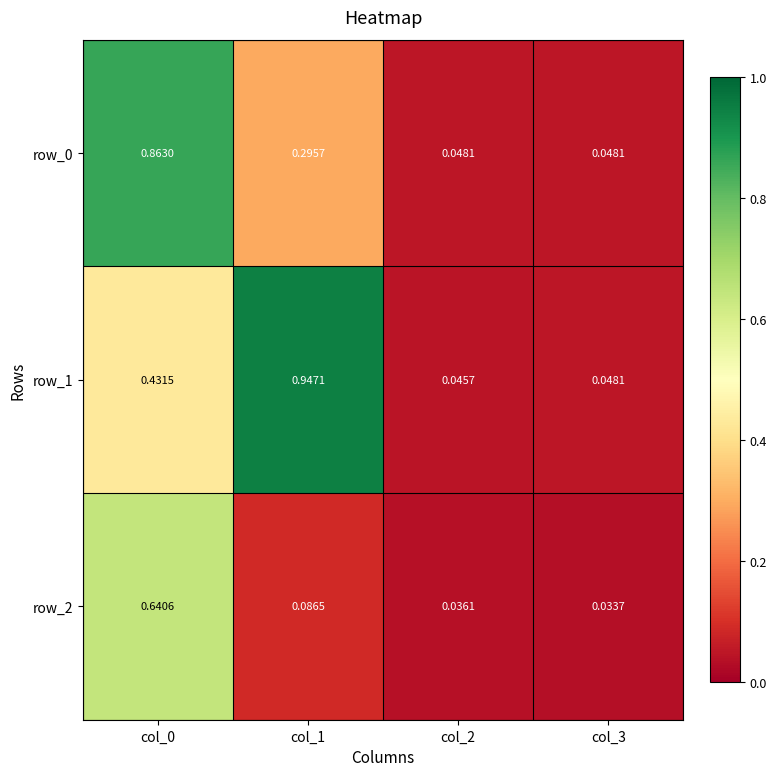

Is the value of row_1 at col_3 greater than the value of row_2 at col_3?

Yes